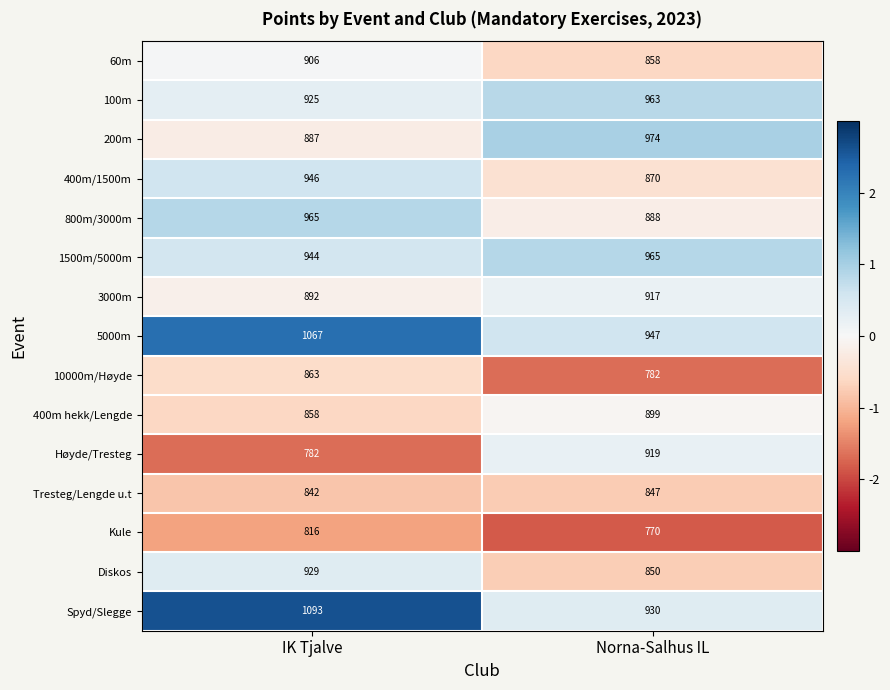

Which series has the largest total across all categories?

Spyd/Slegge